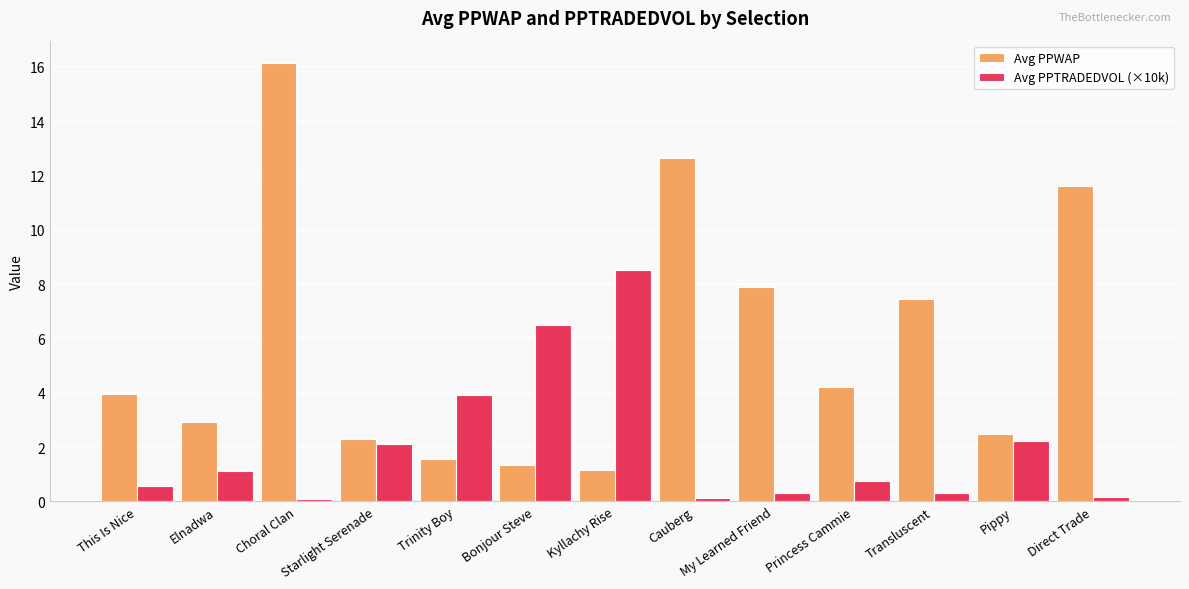

Are the bars grouped side by side (vs. stacked)?

Yes